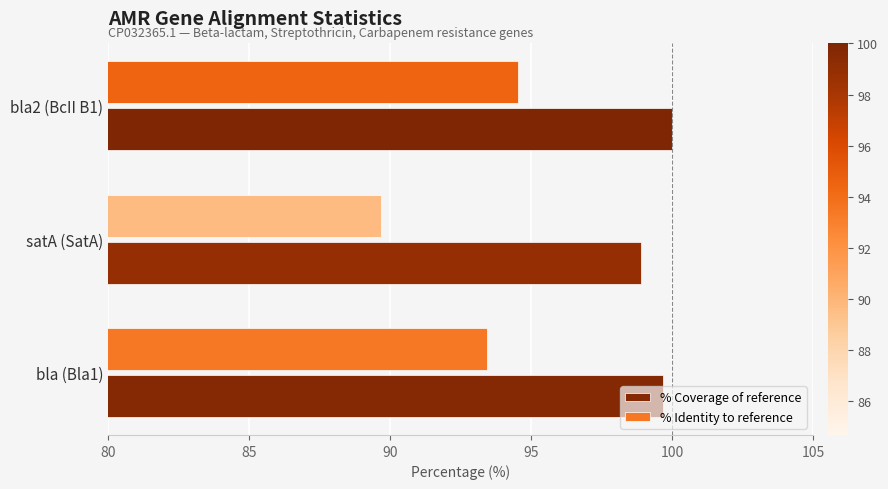

What is the difference between the maximum and second lowest values in the % Identity to reference series?

1.1